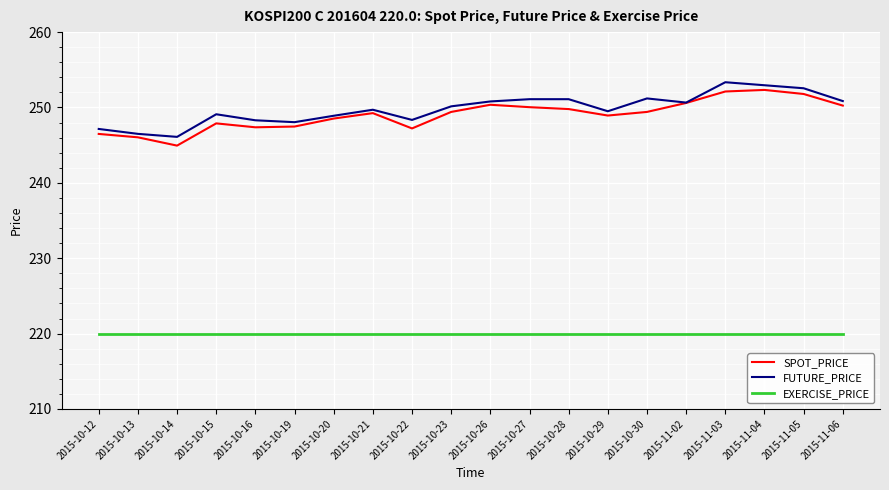

At how many categories does at least one series exceed 242?

20